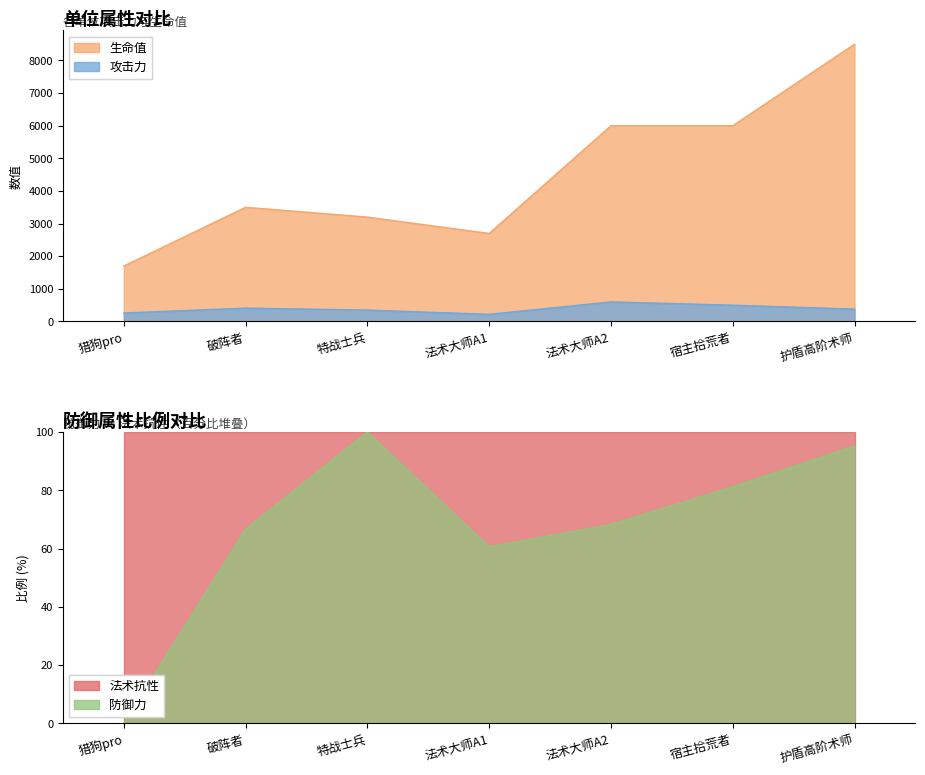

Is the value of 攻击力 at 法术大师A1 greater than the value of 生命值 at 特战士兵?

No